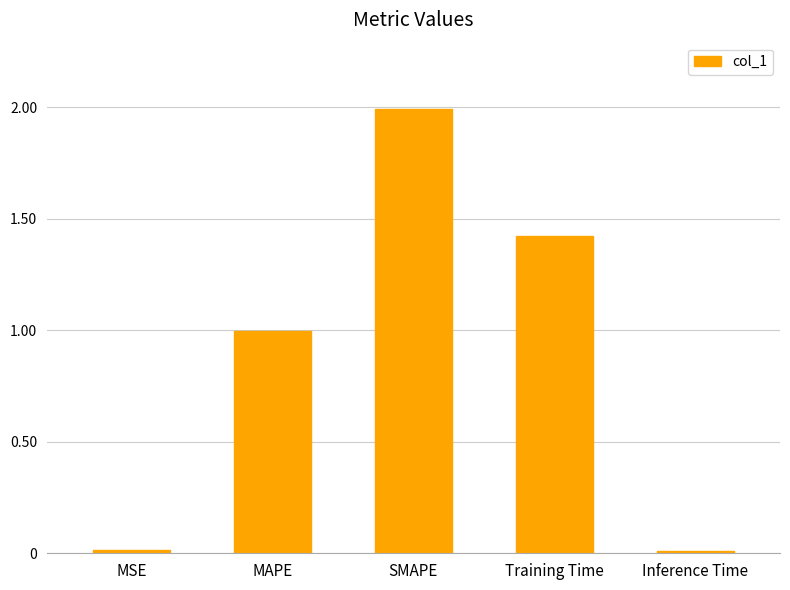

What is the difference between the maximum and second lowest values?

2.0